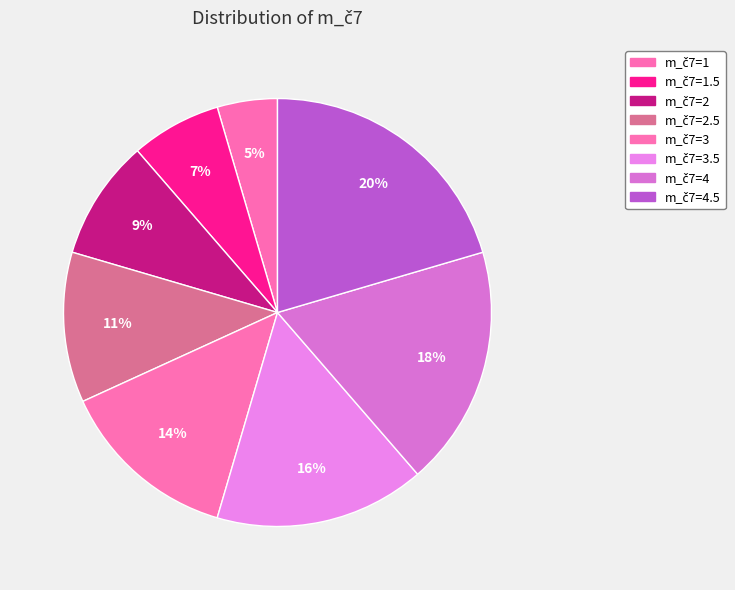

How many slices are in this pie chart?

8